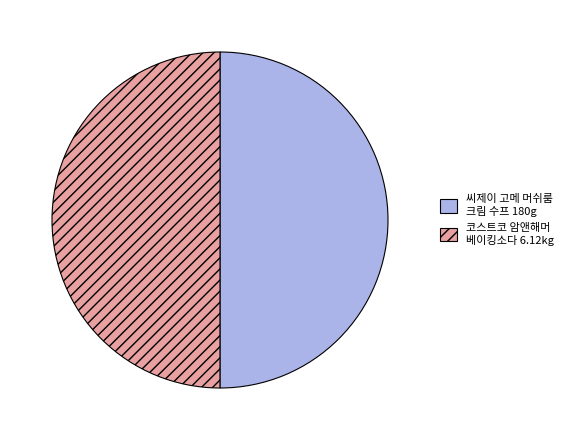

Does any single category account for the majority?

Yes